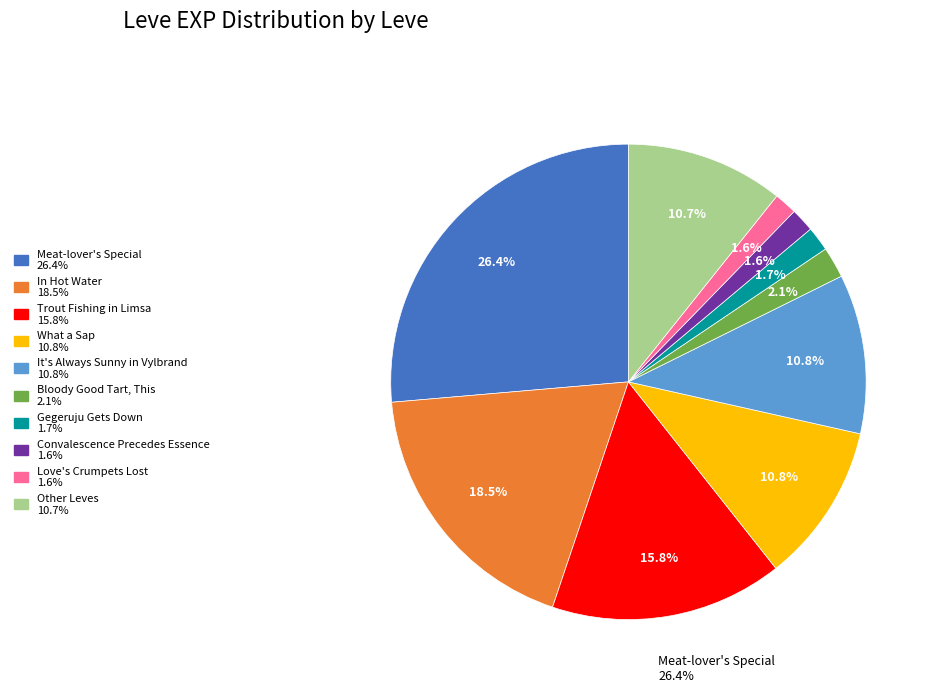

Does any single category account for the majority?

No